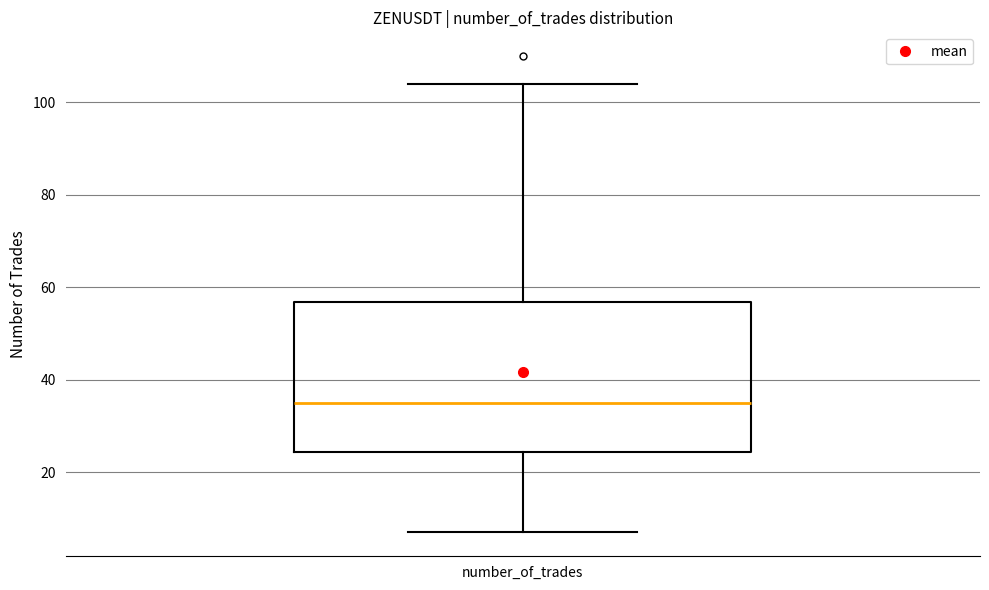

Transcribe this box plot: give where the median line is, the range the box spans, and where the two whiskers end, as read against the y-axis. The values are not printed on the chart, so give them approximately, as read against the axis.

median 36, box 24 to 56, whiskers 8 to 104